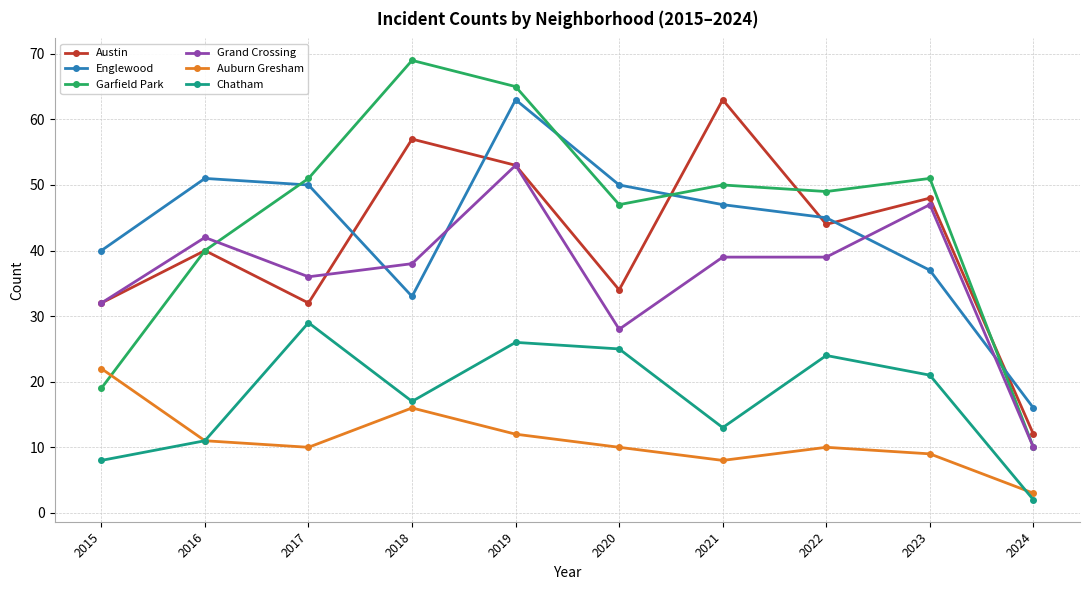

What is the difference between the highest and lowest values at 2019?

53